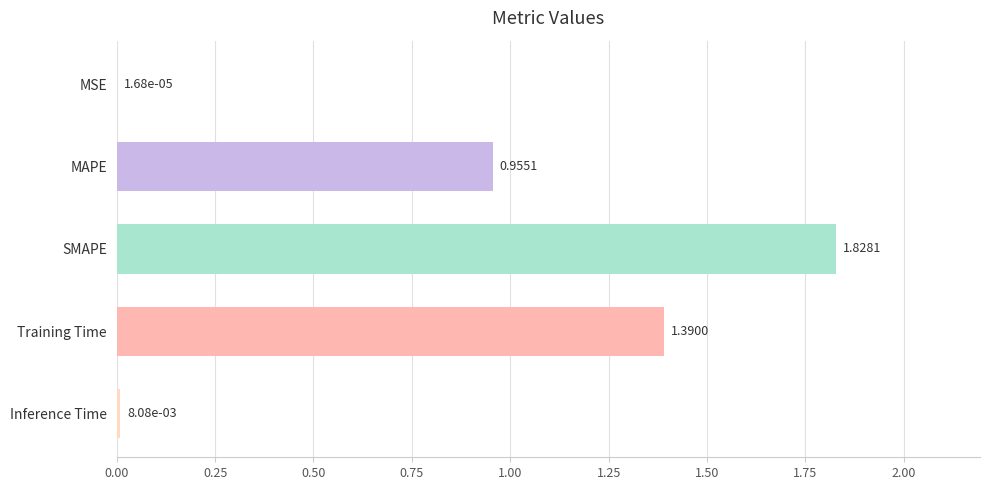

What is the sum of all values?

4.2